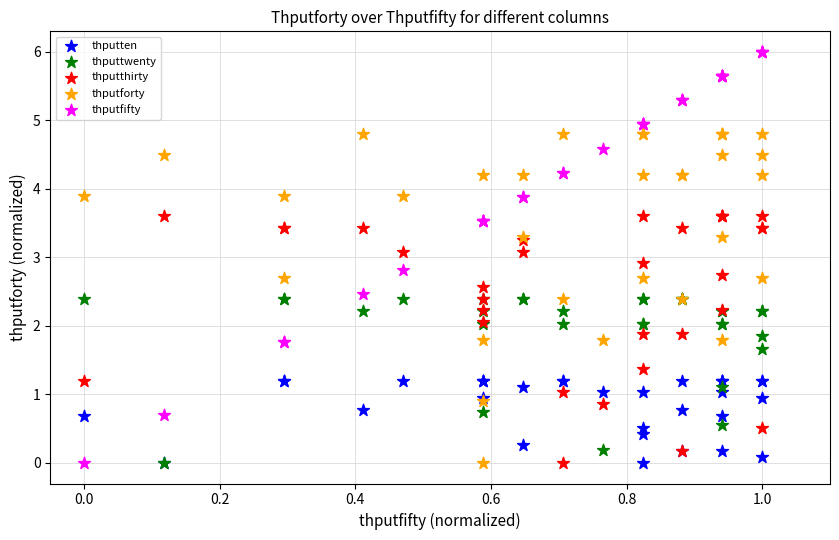

What are all the series names shown in the legend?

thputten, thputtwenty, thputthirty, thputforty, thputfifty